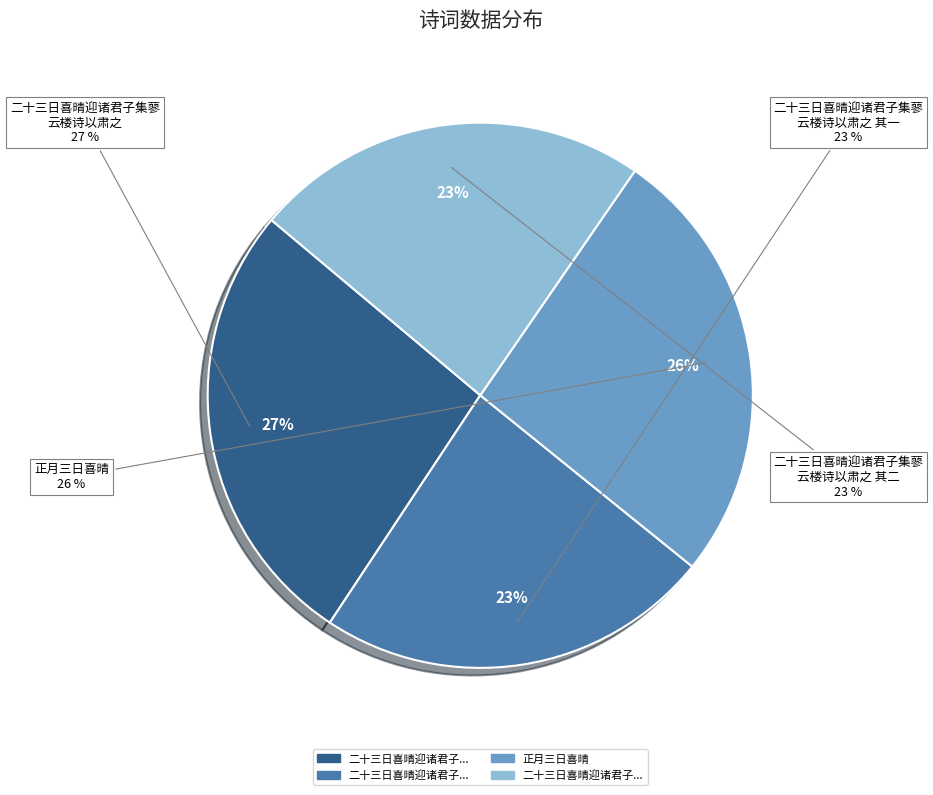

The 正月三日喜晴 slice represents 32% of the pie. True or false?

False